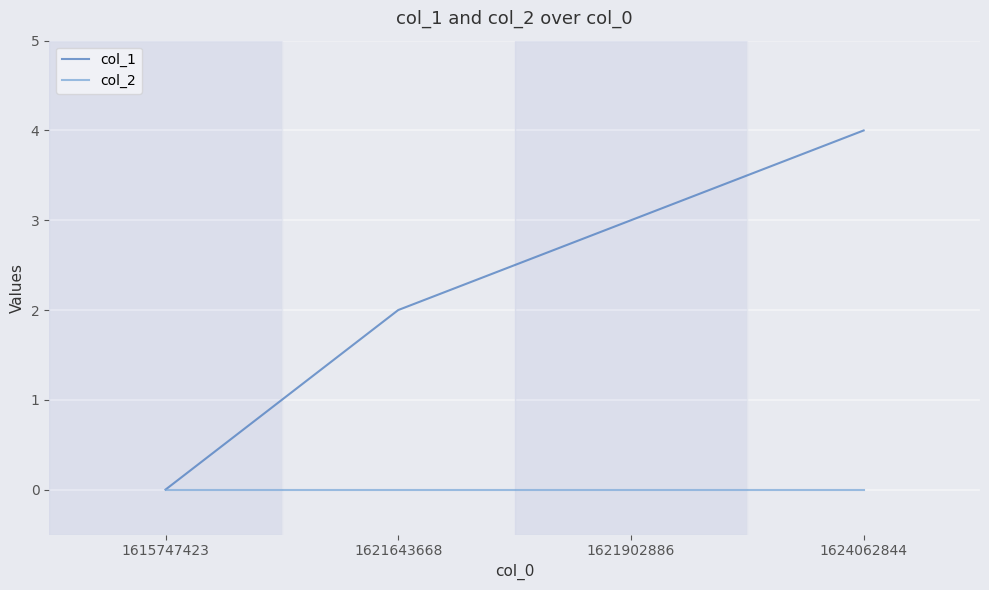

How many values in col_1 are above zero?

3